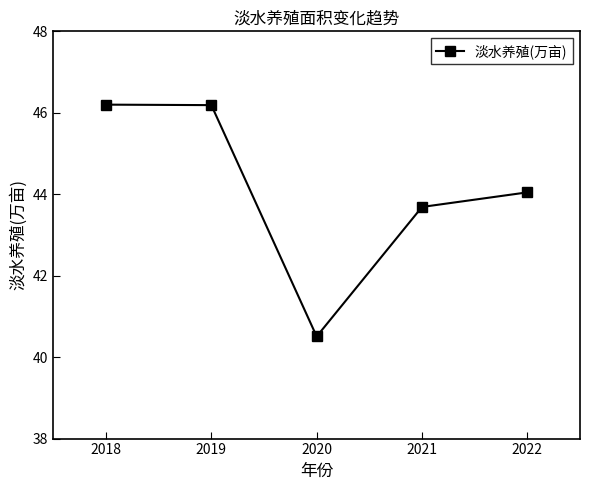

What is the value of the 4th point from the left?

43.7